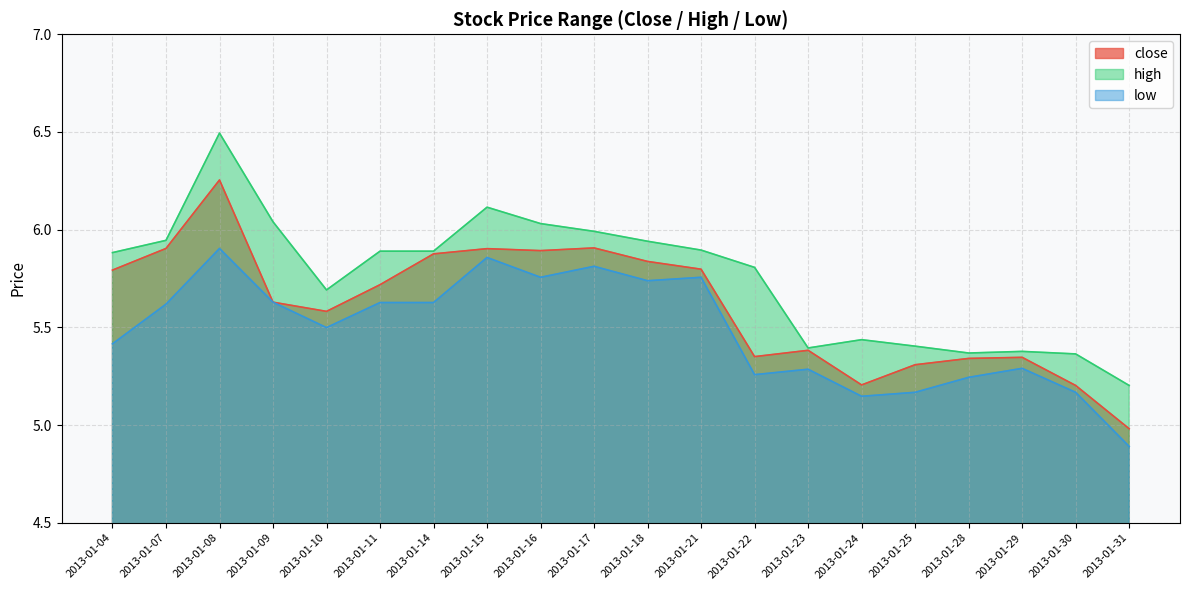

Reading right to left, list all the values displayed in this chart.

close: 2013-01-31=5.0	2013-01-30=5.2	2013-01-29=5.3	2013-01-28=5.3	2013-01-25=5.3	2013-01-24=5.2	2013-01-23=5.4	2013-01-22=5.4	2013-01-21=5.8	2013-01-18=5.8	2013-01-17=5.9	2013-01-16=5.9	2013-01-15=5.9	2013-01-14=5.9	2013-01-11=5.7	2013-01-10=5.6	2013-01-09=5.6	2013-01-08=6.3	2013-01-07=5.9	2013-01-04=5.8
high: 2013-01-31=5.2	2013-01-30=5.4	2013-01-29=5.4	2013-01-28=5.4	2013-01-25=5.4	2013-01-24=5.4	2013-01-23=5.4	2013-01-22=5.8	2013-01-21=5.9	2013-01-18=5.9	2013-01-17=6.0	2013-01-16=6.0	2013-01-15=6.1	2013-01-14=5.9	2013-01-11=5.9	2013-01-10=5.7	2013-01-09=6.0	2013-01-08=6.5	2013-01-07=5.9	2013-01-04=5.9
low: 2013-01-31=4.9	2013-01-30=5.2	2013-01-29=5.3	2013-01-28=5.2	2013-01-25=5.2	2013-01-24=5.1	2013-01-23=5.3	2013-01-22=5.3	2013-01-21=5.8	2013-01-18=5.7	2013-01-17=5.8	2013-01-16=5.8	2013-01-15=5.9	2013-01-14=5.6	2013-01-11=5.6	2013-01-10=5.5	2013-01-09=5.6	2013-01-08=5.9	2013-01-07=5.6	2013-01-04=5.4